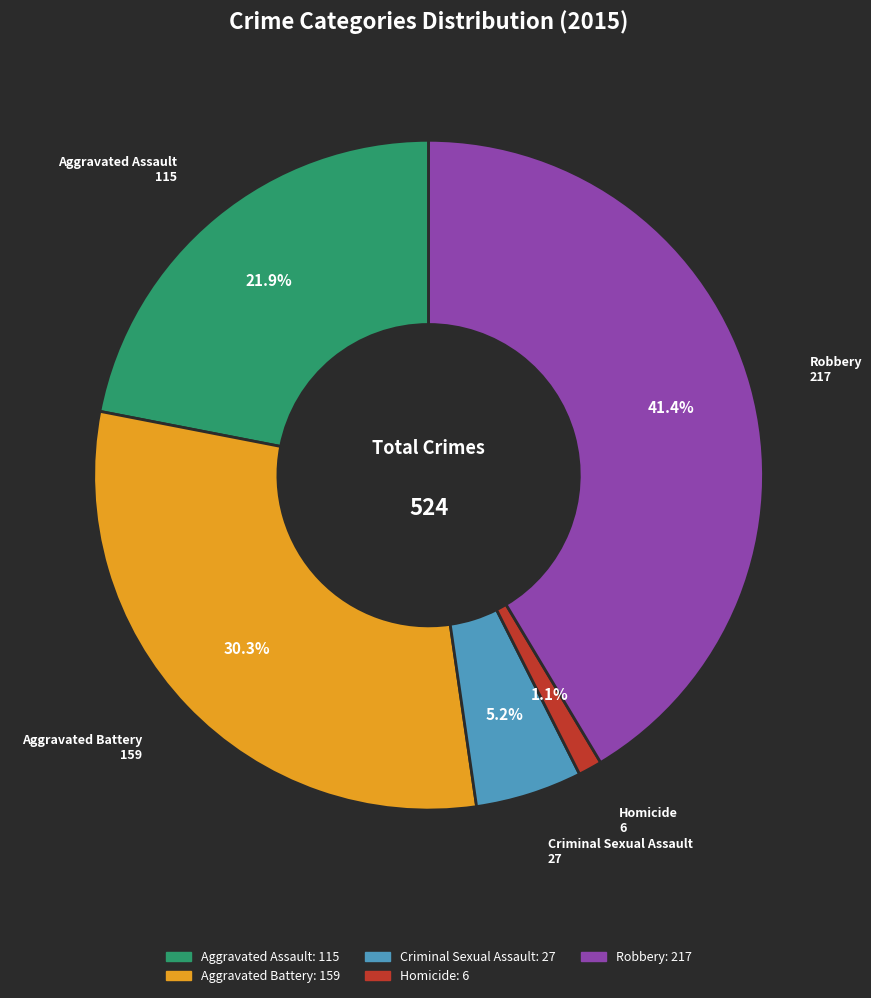

How many slices are in this pie chart?

5